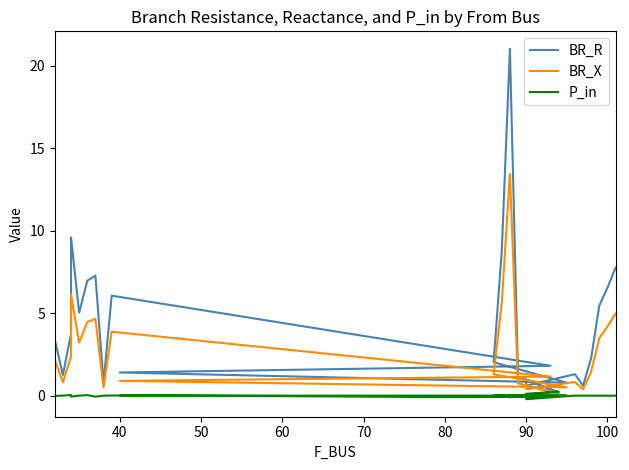

Reading left to right, list all the values displayed in this chart.

BR_R: 2.9	3.4	1.3	3.8	9.6	5.0	7.0	7.3	0.8	6.1	1.8	1.4	0.8	2.0	2.0	8.8	21.0	1.2	0.2	1.0	0.6	1.3	0.6	2.3	5.5	6.5	7.8
BR_X: 1.8	2.2	0.8	2.4	6.1	3.2	4.5	4.7	0.5	3.9	1.2	0.9	0.5	1.3	1.3	5.6	13.5	0.8	0.1	0.6	0.4	0.8	0.4	1.5	3.5	4.2	5.0
P_in: 0.0	-0.0	0.0	0.0	-0.1	0.0	0.0	-0.1	0.0	0.0	-0.1	0.0	0.0	0.0	-0.0	0.0	-0.1	0.0	0.2	0.1	-0.2	0.0	0.0	0.0	0.0	0.0	0.0